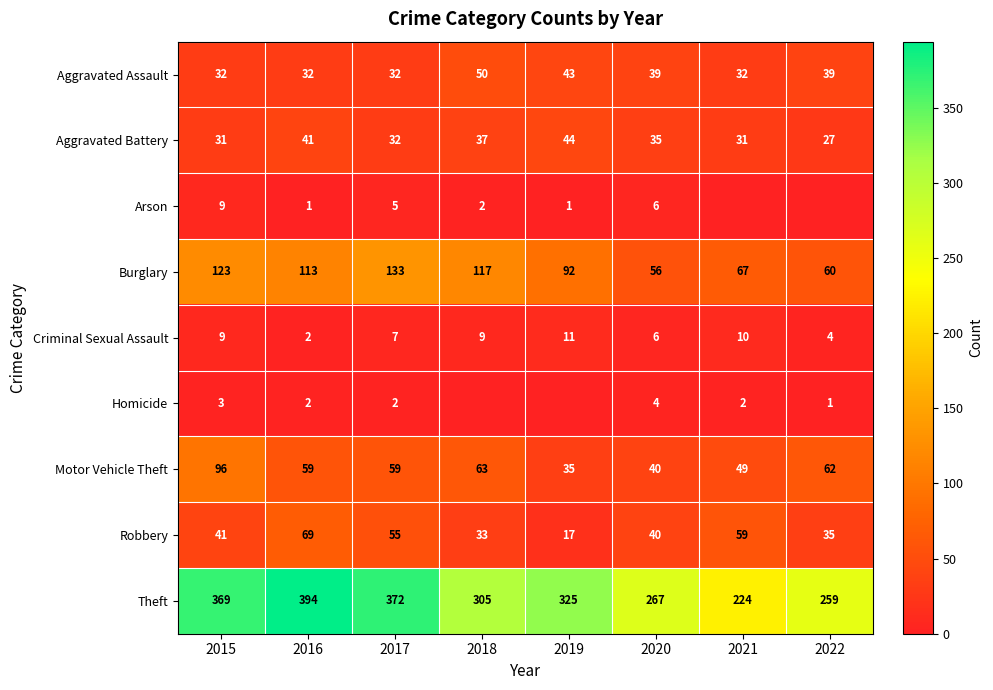

What is the difference between the maximum and minimum values in the Aggravated Assault series?

18